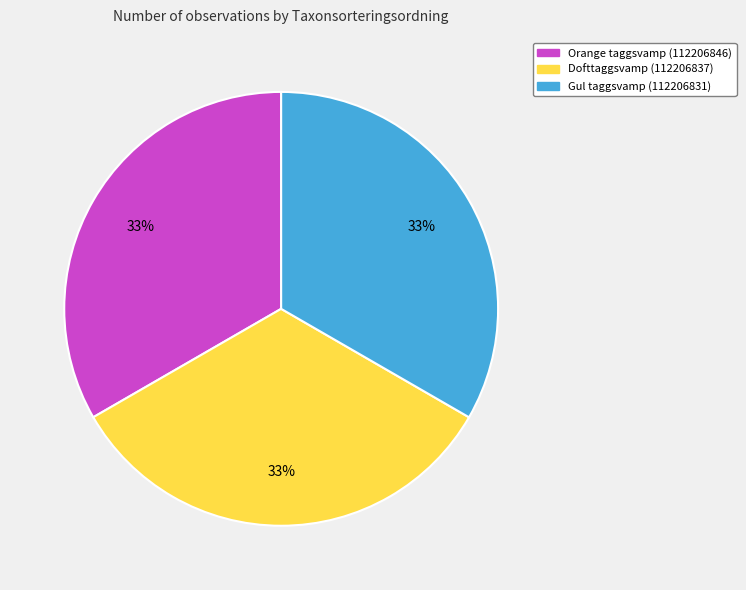

Do Dofttaggsvamp (112206837) and Gul taggsvamp (112206831) together represent more than half of the pie?

Yes